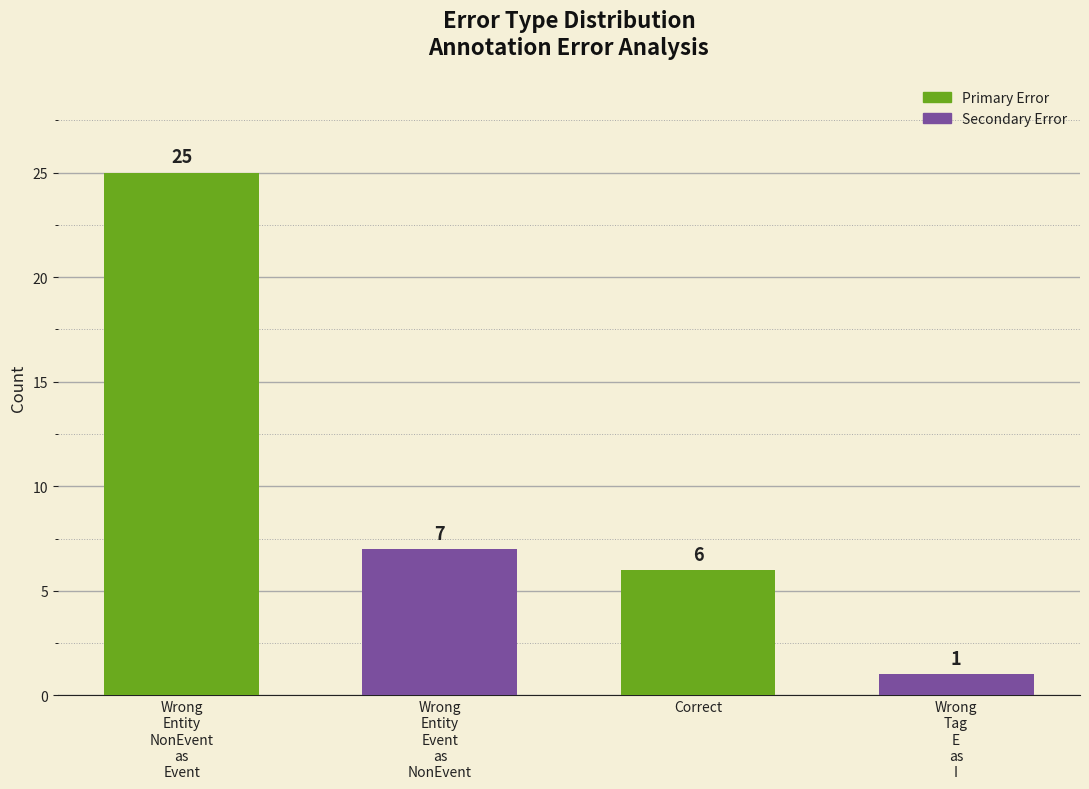

What is the change in value from Wrong
Entity
Event
as
NonEvent to Wrong
Tag
E
as
I?

-6